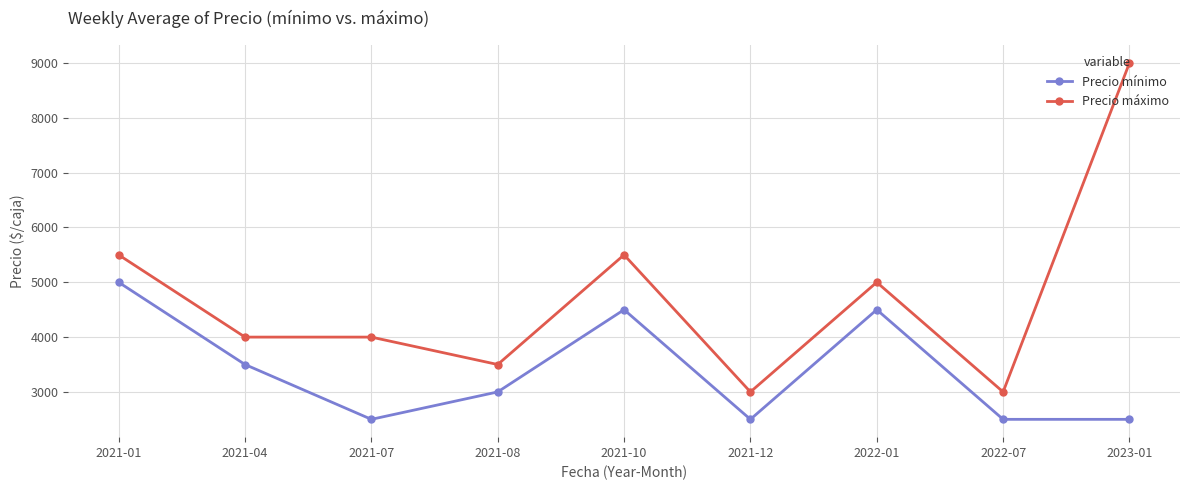

What is the difference between the highest and lowest values at 2021-12?

500